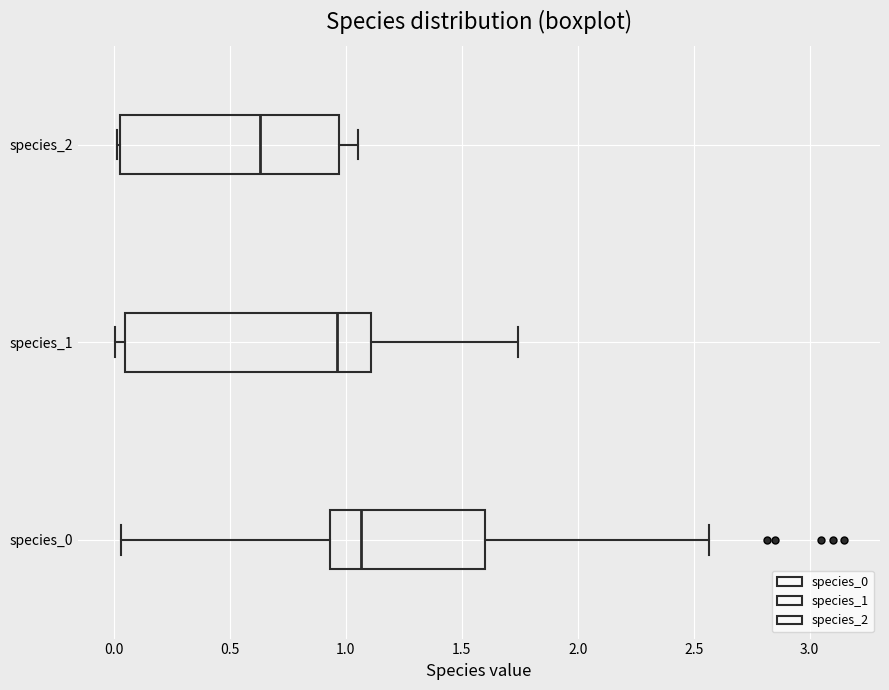

Reading bottom to top, transcribe this box plot: for each box, give where its median line is, the range the box spans, and where its two whiskers end, as read against the x-axis. The values are not printed on the chart, so give them approximately, as read against the axis.

species_0: median 1.05, box 0.95 to 1.60, whiskers 0.05 to 2.55
species_1: median 0.95, box 0.05 to 1.10, whiskers 0.00 to 1.75
species_2: median 0.65, box 0.00 to 0.95, whiskers 0.00 to 1.05